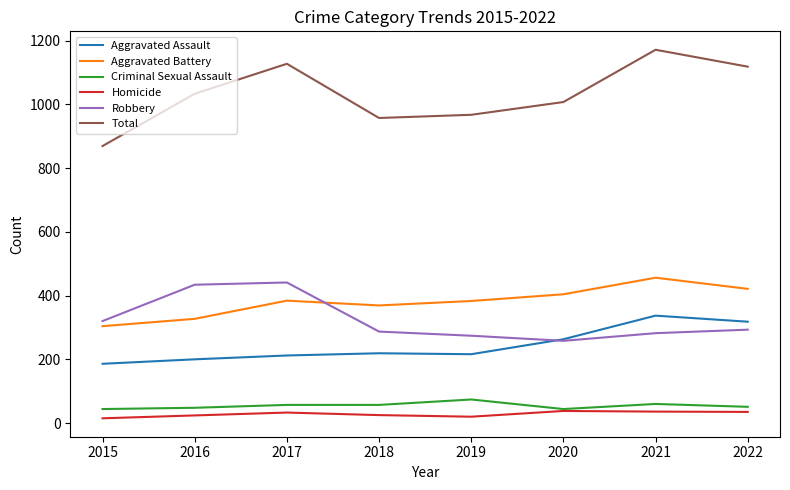

What is the difference between the maximum and second lowest values in the Criminal Sexual Assault series?

30